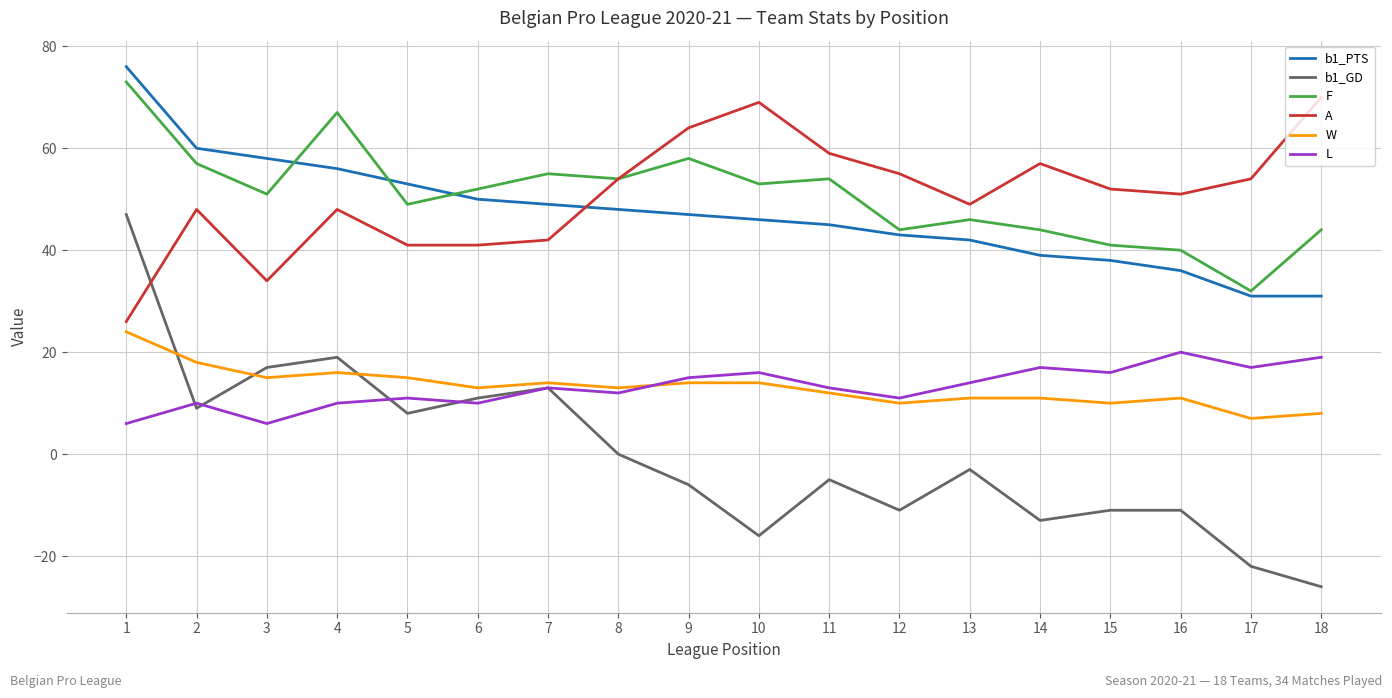

Between 11 and 18, which series saw the biggest shift?

b1_GD